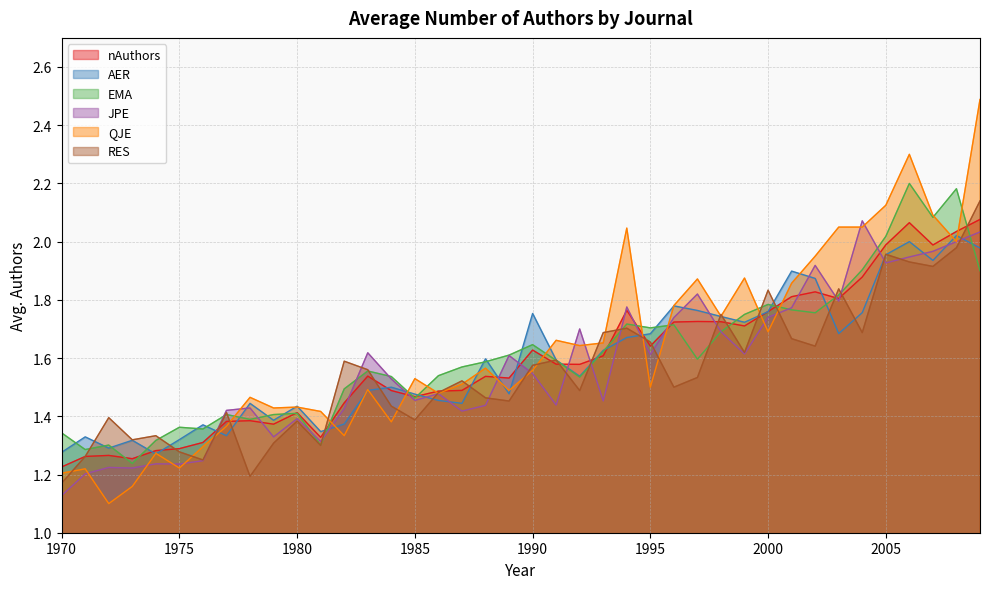

At how many categories does at least one series exceed 1?

40